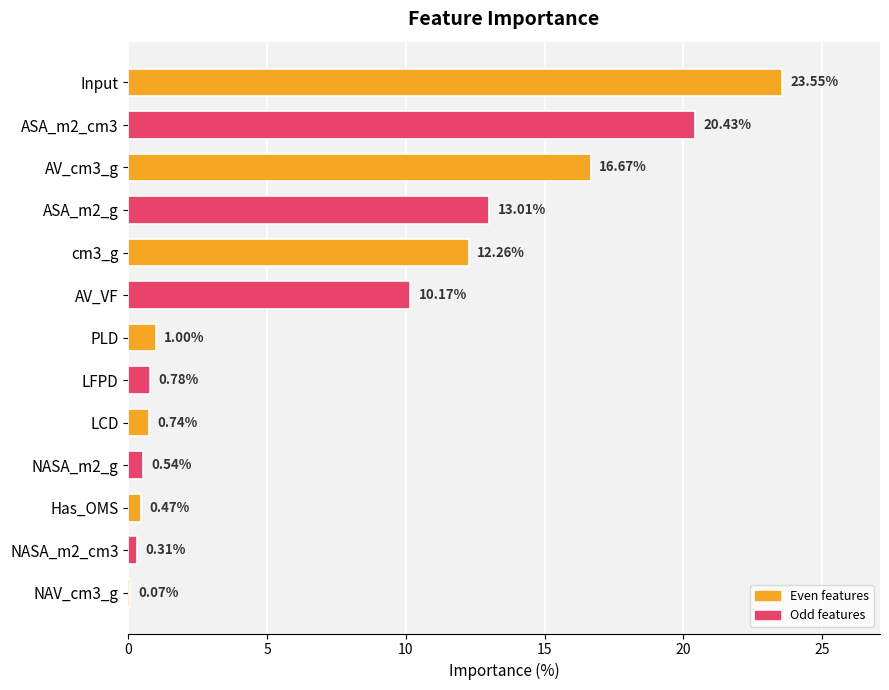

Which has a higher value, Input or ASA_m2_g?

Input